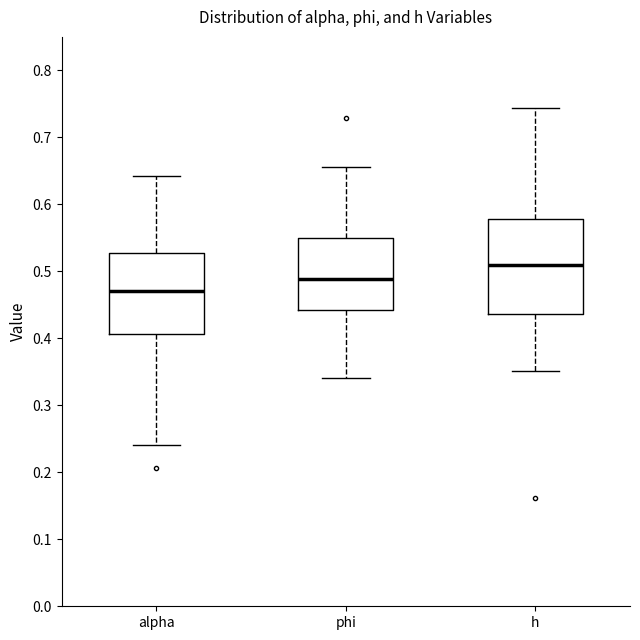

Comparing the boxes themselves (not the whiskers), which one is the tallest?

h